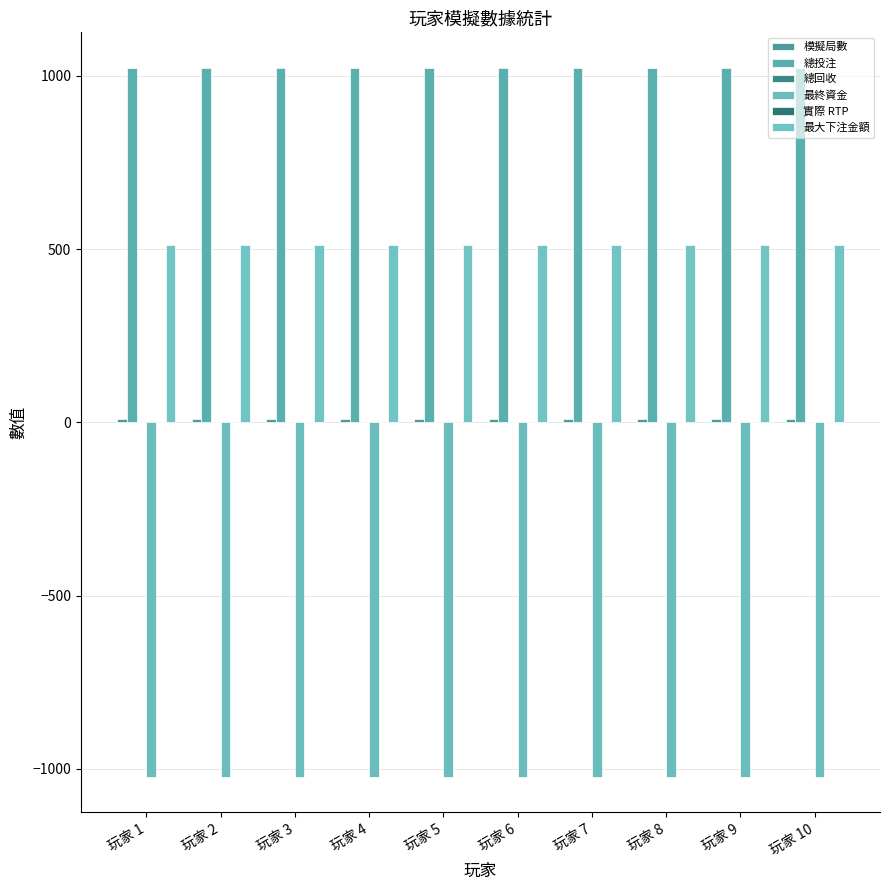

Count the number of categories in the chart.

10